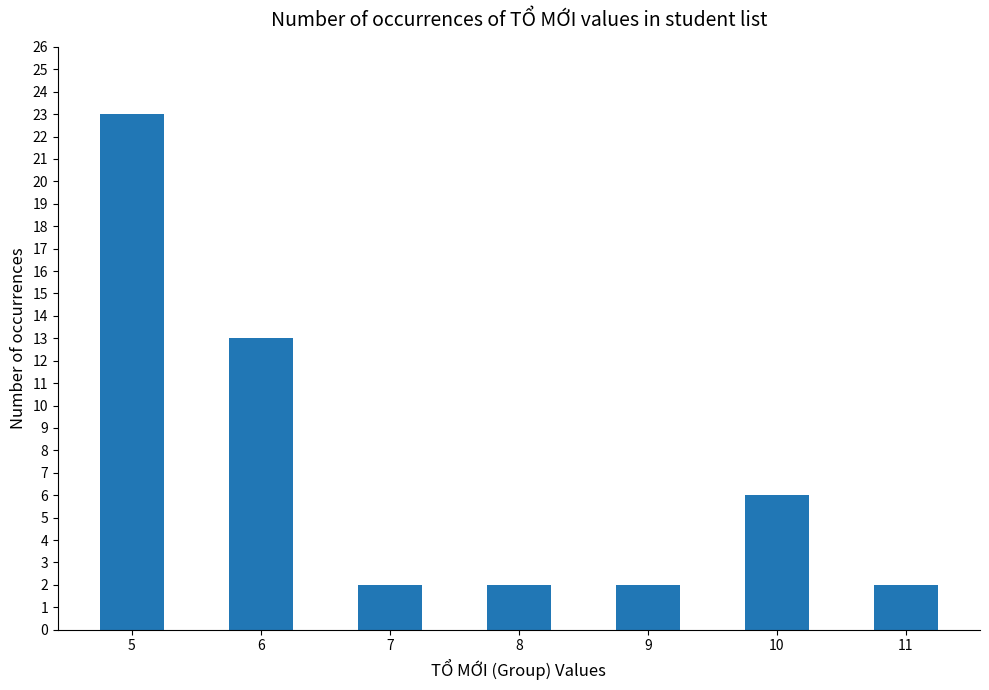

Reading right to left, extract all data points from this chart.

2	6	2	2	2	13	23